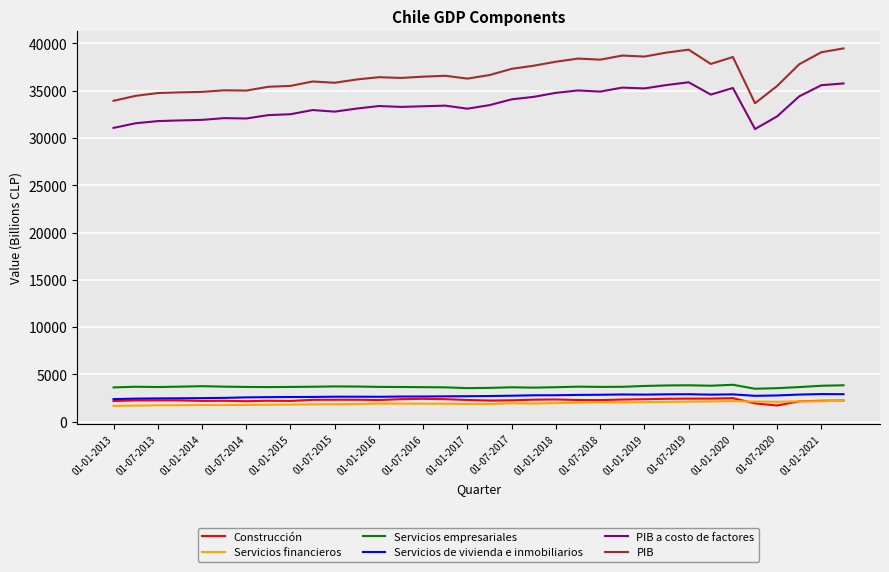

True or false: Construcción and PIB intersect in this chart.

False